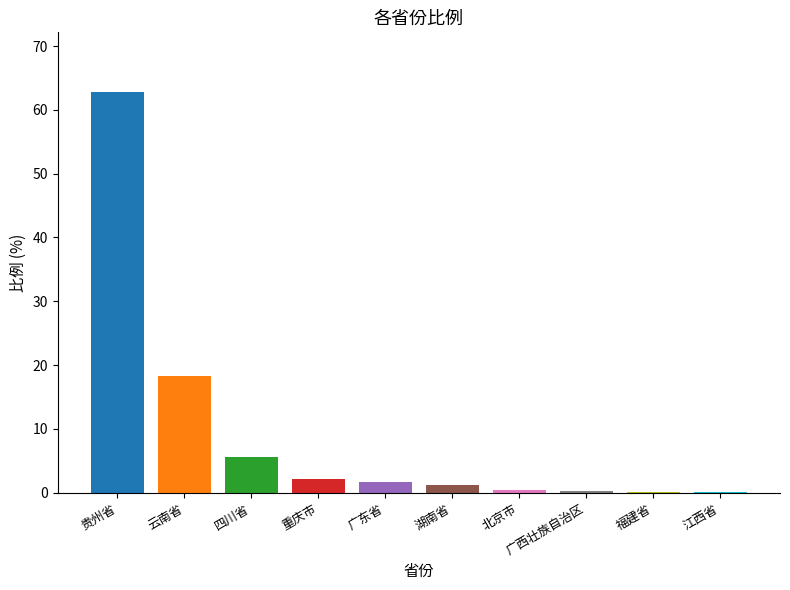

The chart shows a value of 5.6 at 四川省. True or false?

True